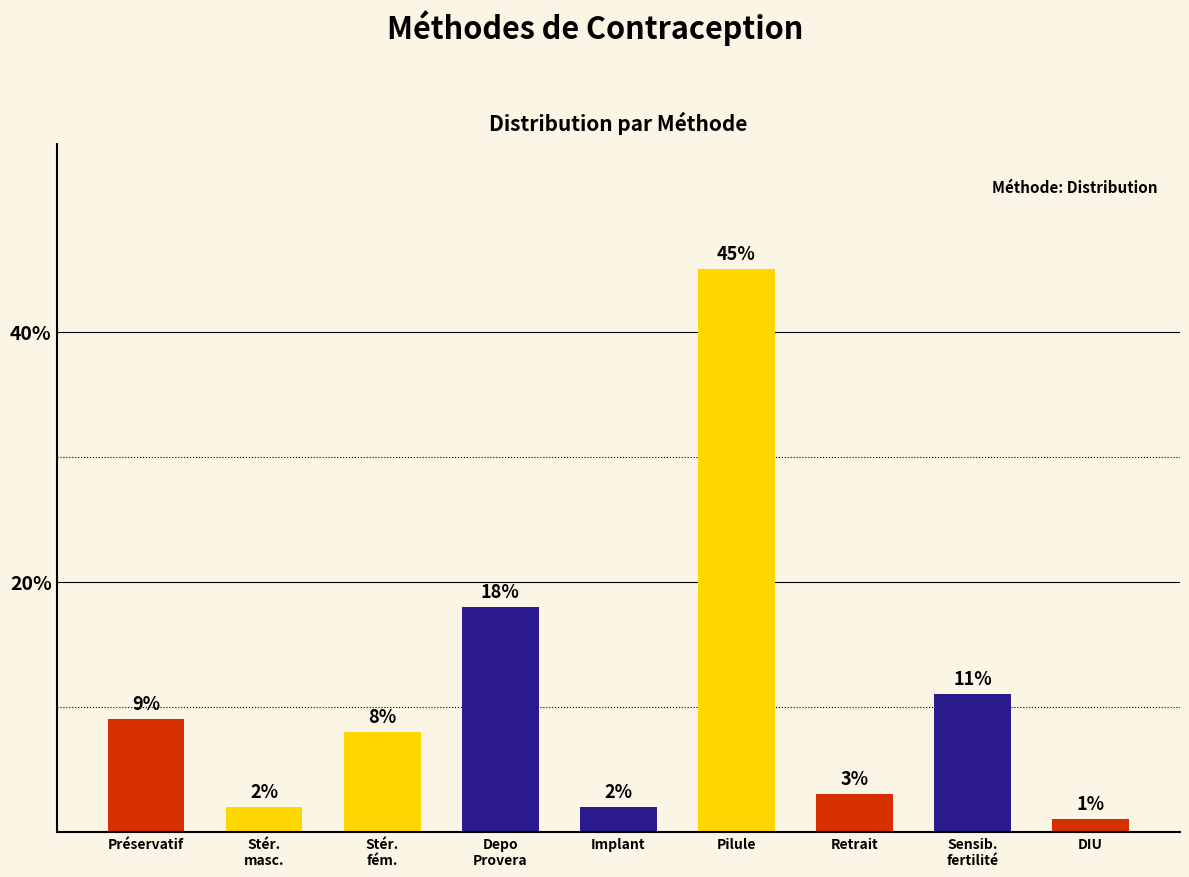

List the labels in order of value, smallest first.

DIU, Stér.
masc., Implant, Retrait, Stér.
fém., Préservatif, Sensib.
fertilité, Depo
Provera, Pilule